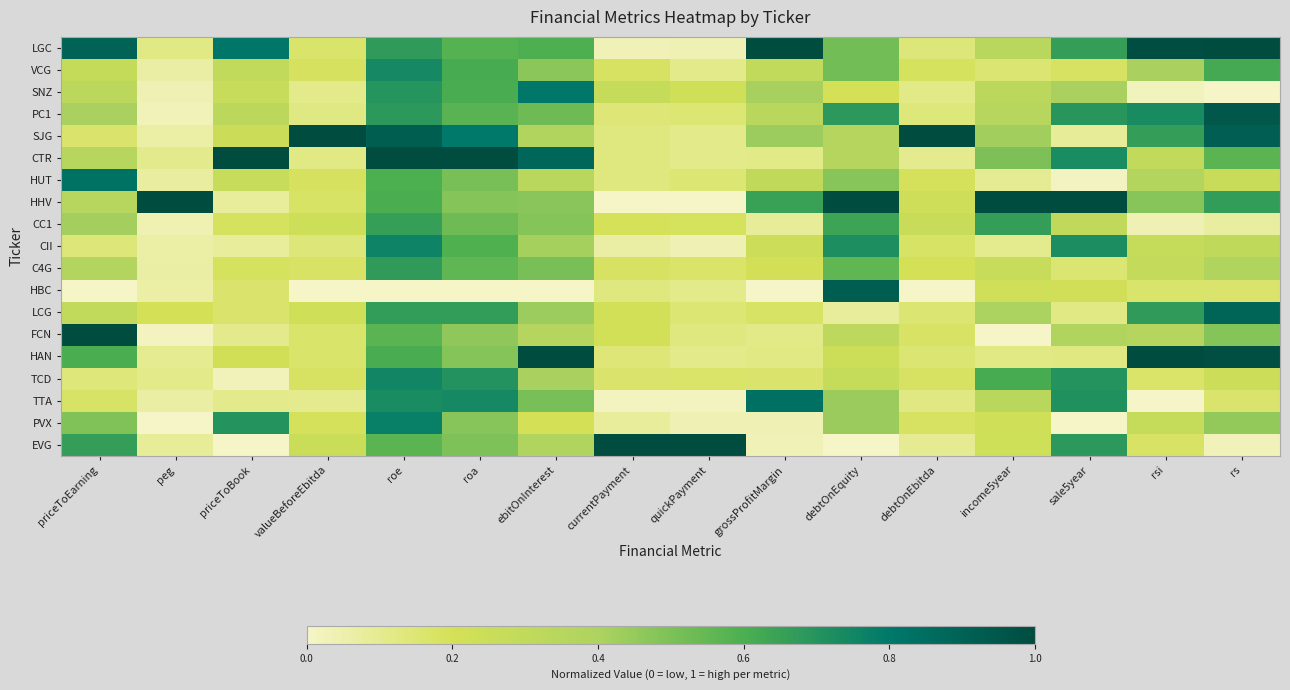

Reading left to right, transcribe all the data shown in this chart.

LGC: priceToEarning=0.9	peg=0.1	priceToBook=0.8	valueBeforeEbitda=0.2	roe=0.7	roa=0.6	ebitOnInterest=0.6	currentPayment=0.0	quickPayment=0.0	grossProfitMargin=1.0	debtOnEquity=0.5	debtOnEbitda=0.1	income5year=0.3	sale5year=0.7	rsi=1.0	rs=1.0
VCG: priceToEarning=0.3	peg=0.1	priceToBook=0.3	valueBeforeEbitda=0.2	roe=0.7	roa=0.6	ebitOnInterest=0.5	currentPayment=0.2	quickPayment=0.1	grossProfitMargin=0.3	debtOnEquity=0.5	debtOnEbitda=0.2	income5year=0.2	sale5year=0.2	rsi=0.4	rs=0.6
SNZ: priceToEarning=0.3	peg=0.0	priceToBook=0.3	valueBeforeEbitda=0.1	roe=0.7	roa=0.6	ebitOnInterest=0.8	currentPayment=0.3	quickPayment=0.2	grossProfitMargin=0.4	debtOnEquity=0.2	debtOnEbitda=0.1	income5year=0.3	sale5year=0.4	rsi=0.0	rs=0.0
PC1: priceToEarning=0.4	peg=0.0	priceToBook=0.3	valueBeforeEbitda=0.1	roe=0.7	roa=0.6	ebitOnInterest=0.5	currentPayment=0.1	quickPayment=0.2	grossProfitMargin=0.3	debtOnEquity=0.7	debtOnEbitda=0.1	income5year=0.3	sale5year=0.7	rsi=0.7	rs=1.0
SJG: priceToEarning=0.2	peg=0.1	priceToBook=0.2	valueBeforeEbitda=1.0	roe=0.9	roa=0.8	ebitOnInterest=0.4	currentPayment=0.1	quickPayment=0.1	grossProfitMargin=0.4	debtOnEquity=0.4	debtOnEbitda=1.0	income5year=0.4	sale5year=0.1	rsi=0.7	rs=0.9
CTR: priceToEarning=0.4	peg=0.1	priceToBook=1.0	valueBeforeEbitda=0.1	roe=1.0	roa=1.0	ebitOnInterest=0.9	currentPayment=0.1	quickPayment=0.1	grossProfitMargin=0.1	debtOnEquity=0.4	debtOnEbitda=0.1	income5year=0.5	sale5year=0.7	rsi=0.3	rs=0.6
HUT: priceToEarning=0.8	peg=0.1	priceToBook=0.3	valueBeforeEbitda=0.2	roe=0.6	roa=0.5	ebitOnInterest=0.3	currentPayment=0.1	quickPayment=0.2	grossProfitMargin=0.3	debtOnEquity=0.5	debtOnEbitda=0.2	income5year=0.1	sale5year=0.0	rsi=0.4	rs=0.3
HHV: priceToEarning=0.4	peg=1.0	priceToBook=0.1	valueBeforeEbitda=0.2	roe=0.6	roa=0.5	ebitOnInterest=0.5	currentPayment=0.0	quickPayment=0.0	grossProfitMargin=0.6	debtOnEquity=1.0	debtOnEbitda=0.2	income5year=1.0	sale5year=1.0	rsi=0.5	rs=0.7
CC1: priceToEarning=0.4	peg=0.0	priceToBook=0.2	valueBeforeEbitda=0.2	roe=0.7	roa=0.5	ebitOnInterest=0.5	currentPayment=0.2	quickPayment=0.2	grossProfitMargin=0.1	debtOnEquity=0.6	debtOnEbitda=0.3	income5year=0.7	sale5year=0.3	rsi=0.0	rs=0.1
CII: priceToEarning=0.1	peg=0.1	priceToBook=0.1	valueBeforeEbitda=0.1	roe=0.8	roa=0.6	ebitOnInterest=0.4	currentPayment=0.1	quickPayment=0.0	grossProfitMargin=0.2	debtOnEquity=0.7	debtOnEbitda=0.2	income5year=0.1	sale5year=0.7	rsi=0.3	rs=0.3
C4G: priceToEarning=0.4	peg=0.1	priceToBook=0.2	valueBeforeEbitda=0.2	roe=0.7	roa=0.6	ebitOnInterest=0.5	currentPayment=0.2	quickPayment=0.2	grossProfitMargin=0.2	debtOnEquity=0.6	debtOnEbitda=0.2	income5year=0.3	sale5year=0.2	rsi=0.3	rs=0.4
HBC: priceToEarning=0.0	peg=0.1	priceToBook=0.2	valueBeforeEbitda=0.0	roe=0.0	roa=0.0	ebitOnInterest=0.0	currentPayment=0.1	quickPayment=0.1	grossProfitMargin=0.0	debtOnEquity=0.9	debtOnEbitda=0.0	income5year=0.2	sale5year=0.2	rsi=0.2	rs=0.2
LCG: priceToEarning=0.3	peg=0.2	priceToBook=0.2	valueBeforeEbitda=0.2	roe=0.7	roa=0.7	ebitOnInterest=0.4	currentPayment=0.2	quickPayment=0.2	grossProfitMargin=0.2	debtOnEquity=0.1	debtOnEbitda=0.2	income5year=0.4	sale5year=0.1	rsi=0.7	rs=0.9
FCN: priceToEarning=1.0	peg=0.0	priceToBook=0.1	valueBeforeEbitda=0.2	roe=0.6	roa=0.5	ebitOnInterest=0.4	currentPayment=0.2	quickPayment=0.1	grossProfitMargin=0.1	debtOnEquity=0.3	debtOnEbitda=0.2	income5year=0.0	sale5year=0.4	rsi=0.4	rs=0.5
HAN: priceToEarning=0.6	peg=0.1	priceToBook=0.2	valueBeforeEbitda=0.2	roe=0.6	roa=0.5	ebitOnInterest=1.0	currentPayment=0.1	quickPayment=0.1	grossProfitMargin=0.1	debtOnEquity=0.2	debtOnEbitda=0.2	income5year=0.1	sale5year=0.1	rsi=1.0	rs=1.0
TCD: priceToEarning=0.1	peg=0.1	priceToBook=0.0	valueBeforeEbitda=0.2	roe=0.8	roa=0.7	ebitOnInterest=0.4	currentPayment=0.2	quickPayment=0.2	grossProfitMargin=0.2	debtOnEquity=0.3	debtOnEbitda=0.2	income5year=0.6	sale5year=0.7	rsi=0.2	rs=0.2
TTA: priceToEarning=0.2	peg=0.1	priceToBook=0.1	valueBeforeEbitda=0.1	roe=0.7	roa=0.7	ebitOnInterest=0.5	currentPayment=0.0	quickPayment=0.0	grossProfitMargin=0.8	debtOnEquity=0.4	debtOnEbitda=0.1	income5year=0.3	sale5year=0.7	rsi=0.0	rs=0.2
PVX: priceToEarning=0.5	peg=0.0	priceToBook=0.7	valueBeforeEbitda=0.2	roe=0.8	roa=0.5	ebitOnInterest=0.2	currentPayment=0.1	quickPayment=0.0	grossProfitMargin=0.0	debtOnEquity=0.4	debtOnEbitda=0.2	income5year=0.2	sale5year=0.0	rsi=0.3	rs=0.5
EVG: priceToEarning=0.7	peg=0.1	priceToBook=0.0	valueBeforeEbitda=0.3	roe=0.6	roa=0.5	ebitOnInterest=0.4	currentPayment=1.0	quickPayment=1.0	grossProfitMargin=0.0	debtOnEquity=0.0	debtOnEbitda=0.1	income5year=0.2	sale5year=0.7	rsi=0.2	rs=0.0